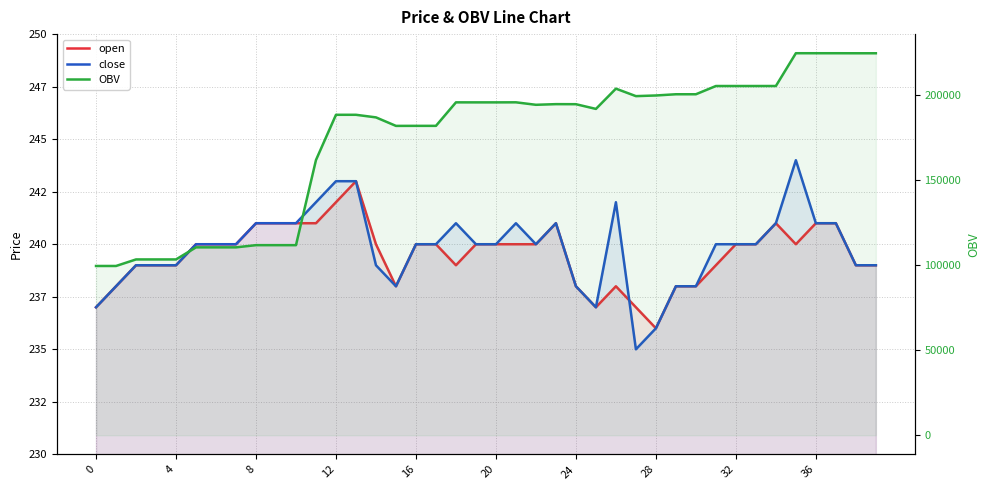

Reading left to right, extract all data points from this chart.

open: 237.0	238.0	239.0	239.0	239.0	240.0	240.0	240.0	241.0	241.0	241.0	241.0	242.0	243.0	240.0	238.0	240.0	240.0	239.0	240.0	240.0	240.0	240.0	241.0	238.0	237.0	238.0	237.0	236.0	238.0	238.0	239.0	240.0	240.0	241.0	240.0	241.0	241.0	239.0	239.0
close: 237.0	238.0	239.0	239.0	239.0	240.0	240.0	240.0	241.0	241.0	241.0	242.0	243.0	243.0	239.0	238.0	240.0	240.0	241.0	240.0	240.0	241.0	240.0	241.0	238.0	237.0	242.0	235.0	236.0	238.0	238.0	240.0	240.0	240.0	241.0	244.0	241.0	241.0	239.0	239.0
OBV: 99499.4	99501.4	103351.0	103351.0	103351.0	110451.0	110451.0	110451.0	111741.0	111741.0	111741.0	161774.2	188363.9	188363.9	186840.8	181840.8	181863.9	181863.9	195675.3	195665.3	195665.3	195695.9	194237.9	194622.9	194590.5	191820.5	203731.8	199331.8	199715.8	200434.5	200434.5	205276.8	205276.8	205276.8	205284.3	224556.7	224549.3	224549.3	224529.4	224529.4